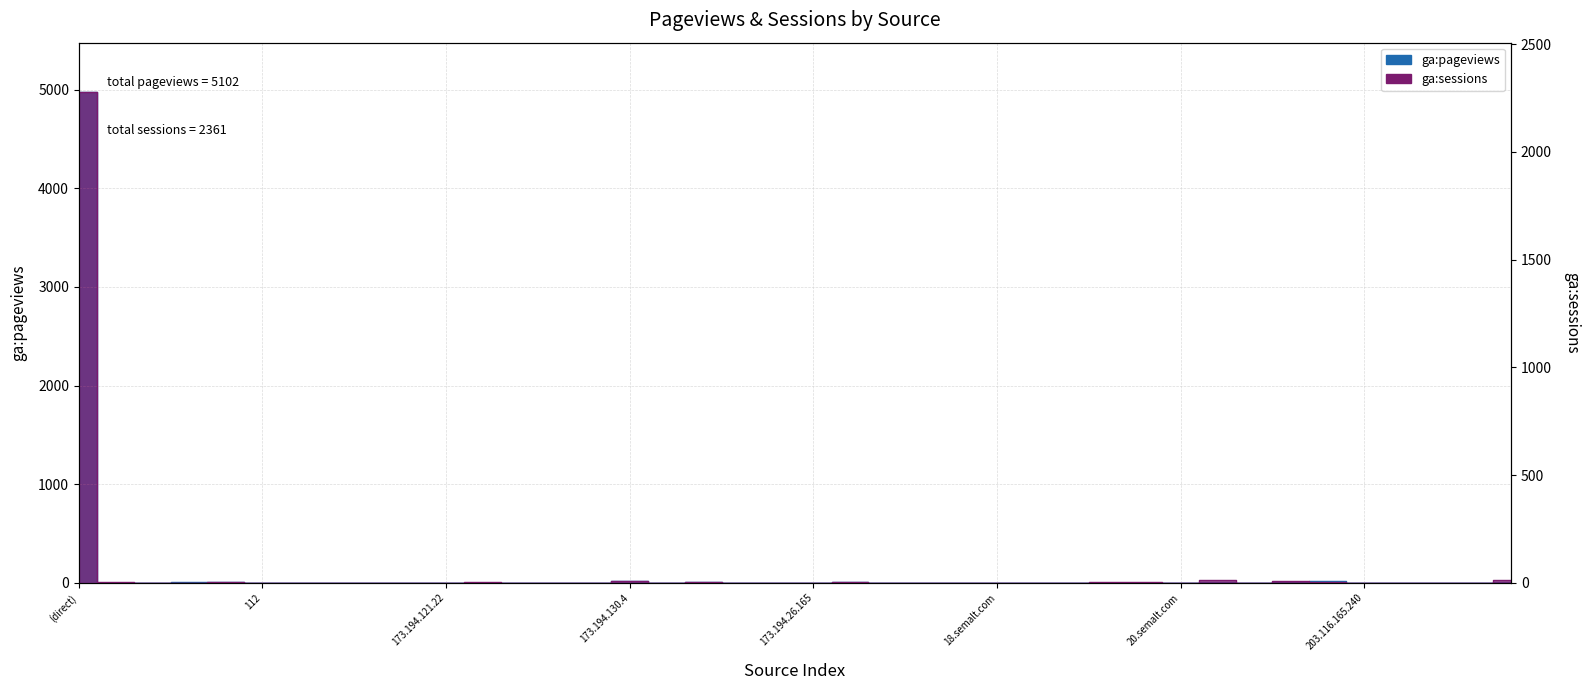

How many interior local peaks does the ga:pageviews series have?

10